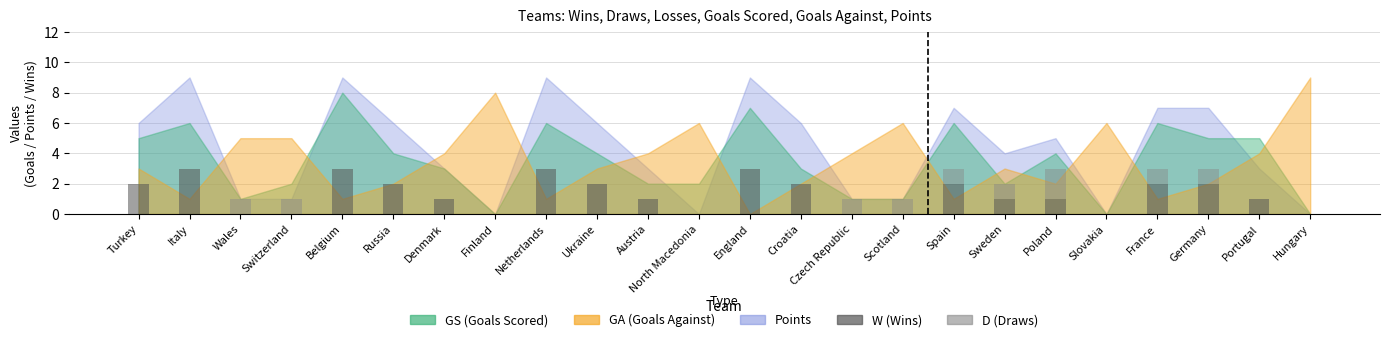

Are the bars grouped side by side (vs. stacked)?

No